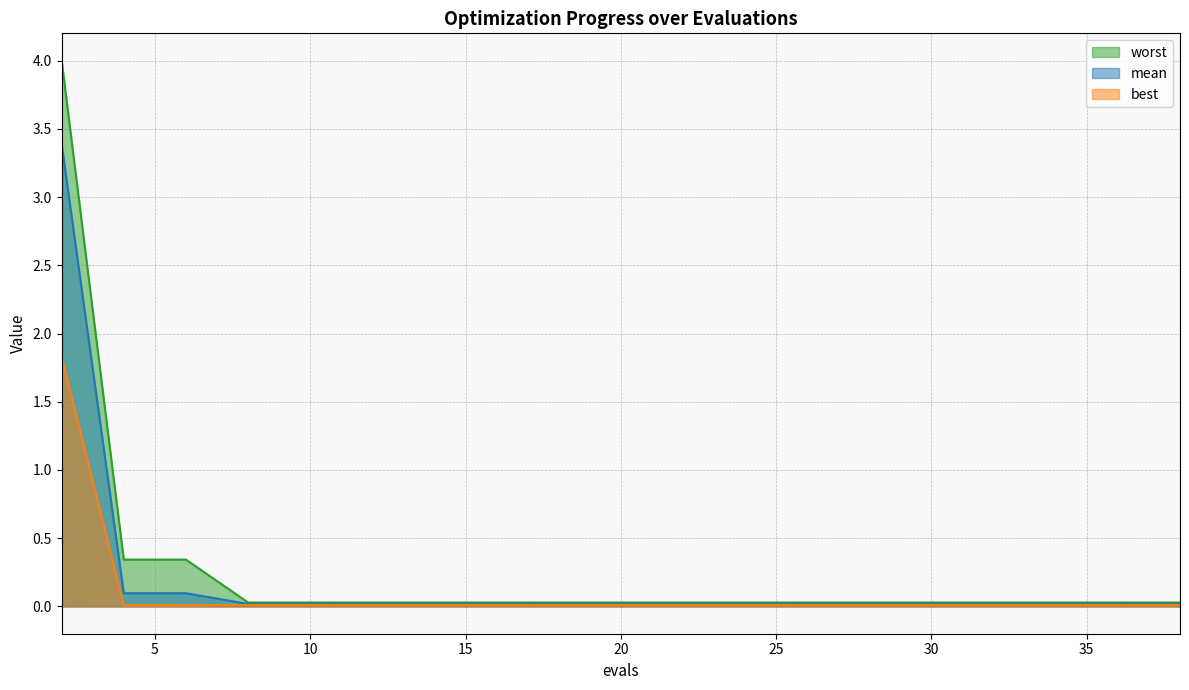

True or false: mean and best cross at least once.

False